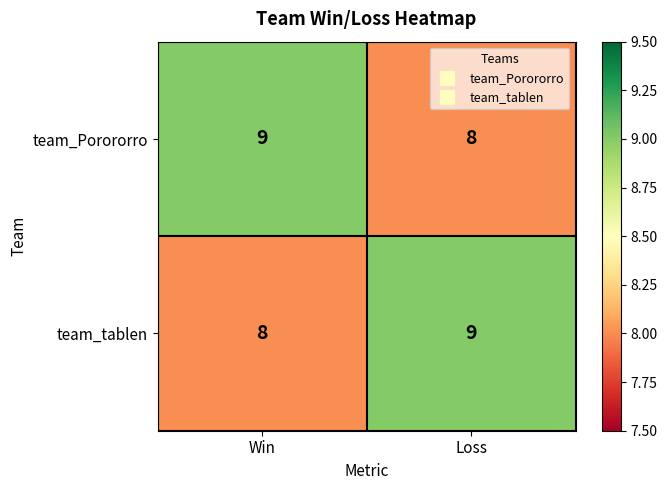

Where is team_tablen nearest to the value 8?

Win